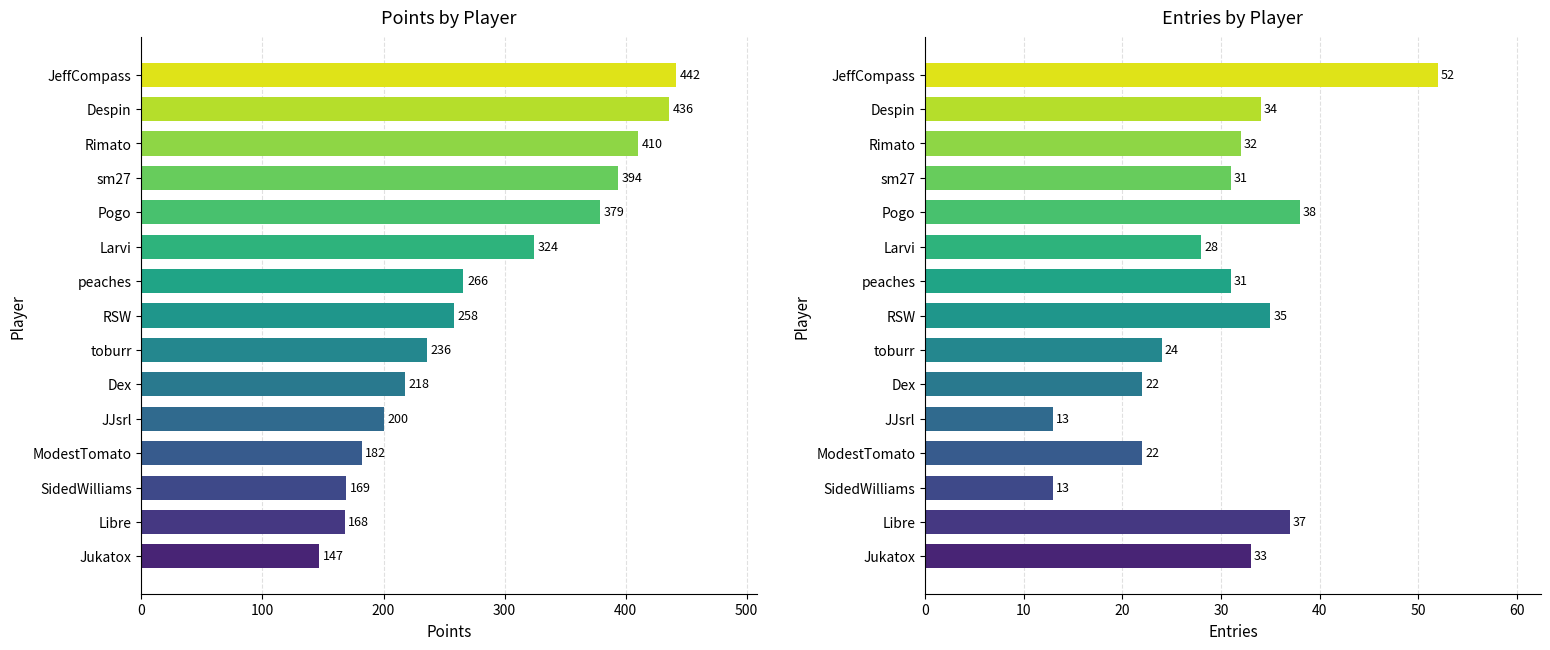

How many groups of bars are there?

15